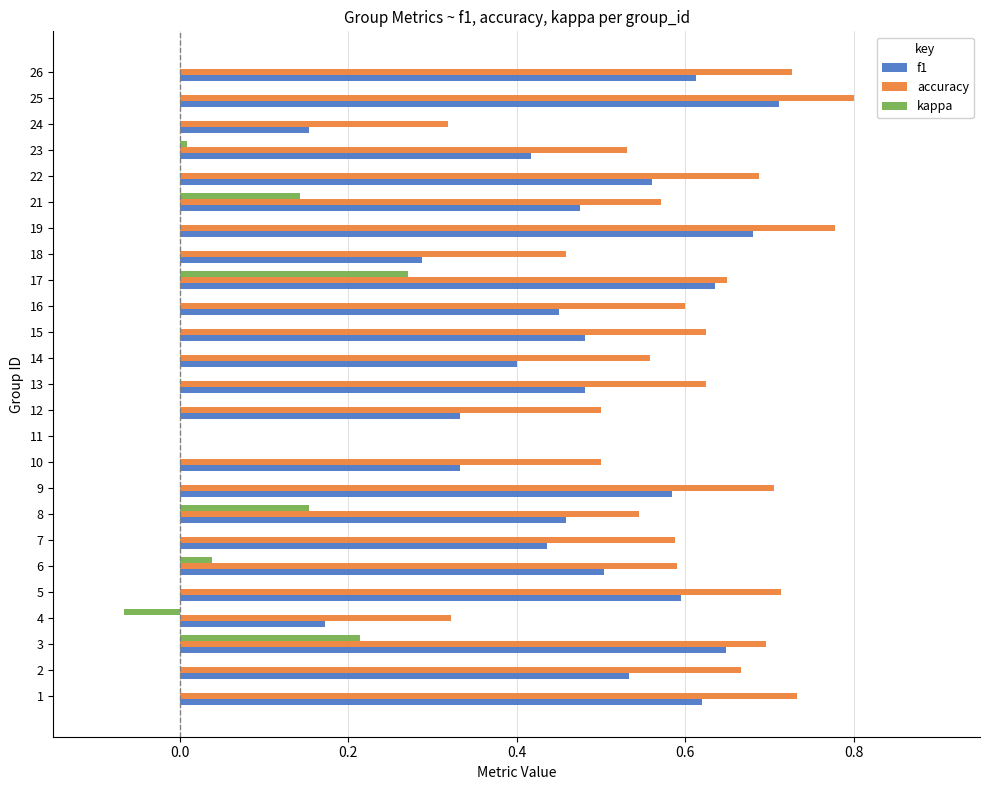

Count the number of categories in the chart.

25